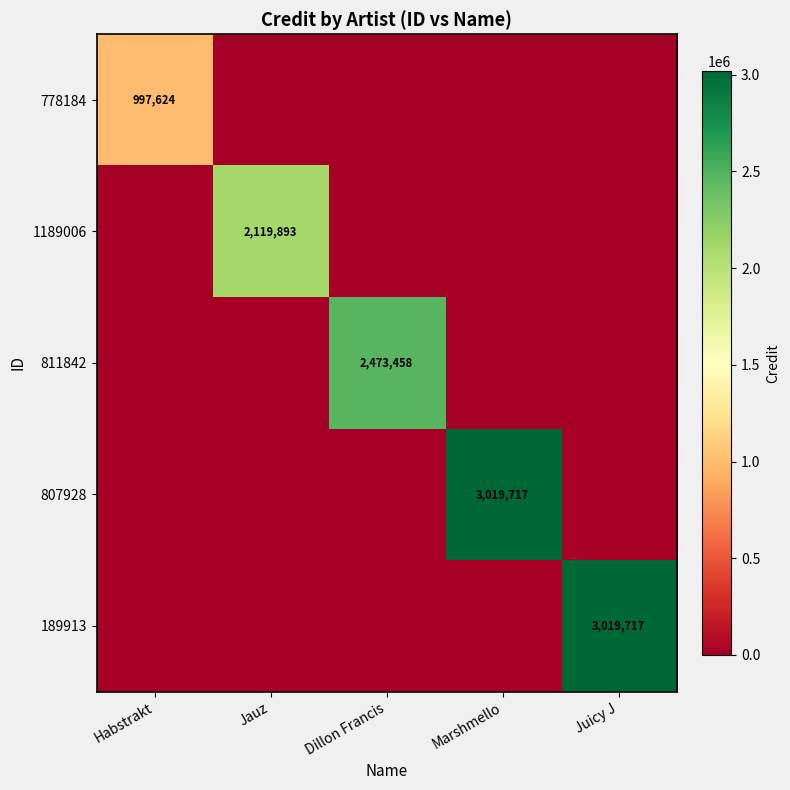

The value of 1189006 at Jauz is 2119893. True or false?

True